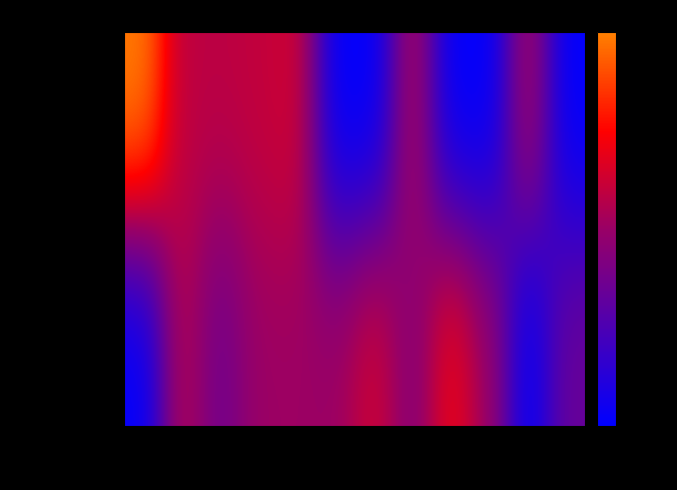

Reading right to left, transcribe all the data shown in this chart.

Magnum: 2400=13000	1700=0	1200=19000	1100=27000	1000=16000	900=24000	800=19000	700=19000	600=19000	500=13500	400=21500	300=0
Sin especificar: 2400=0	1700=20500	1200=0	1100=0	1000=21000	900=0	800=0	700=24000	600=22500	500=22000	400=22000	300=37500